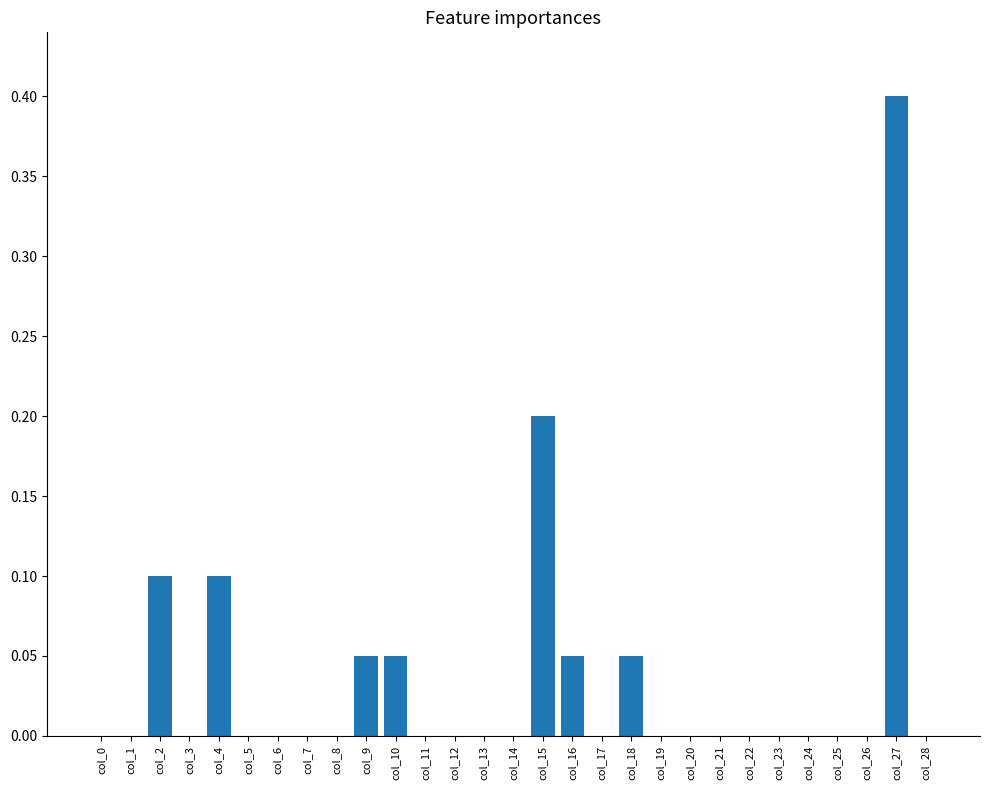

Which label corresponds to the largest value in the chart?

col_27